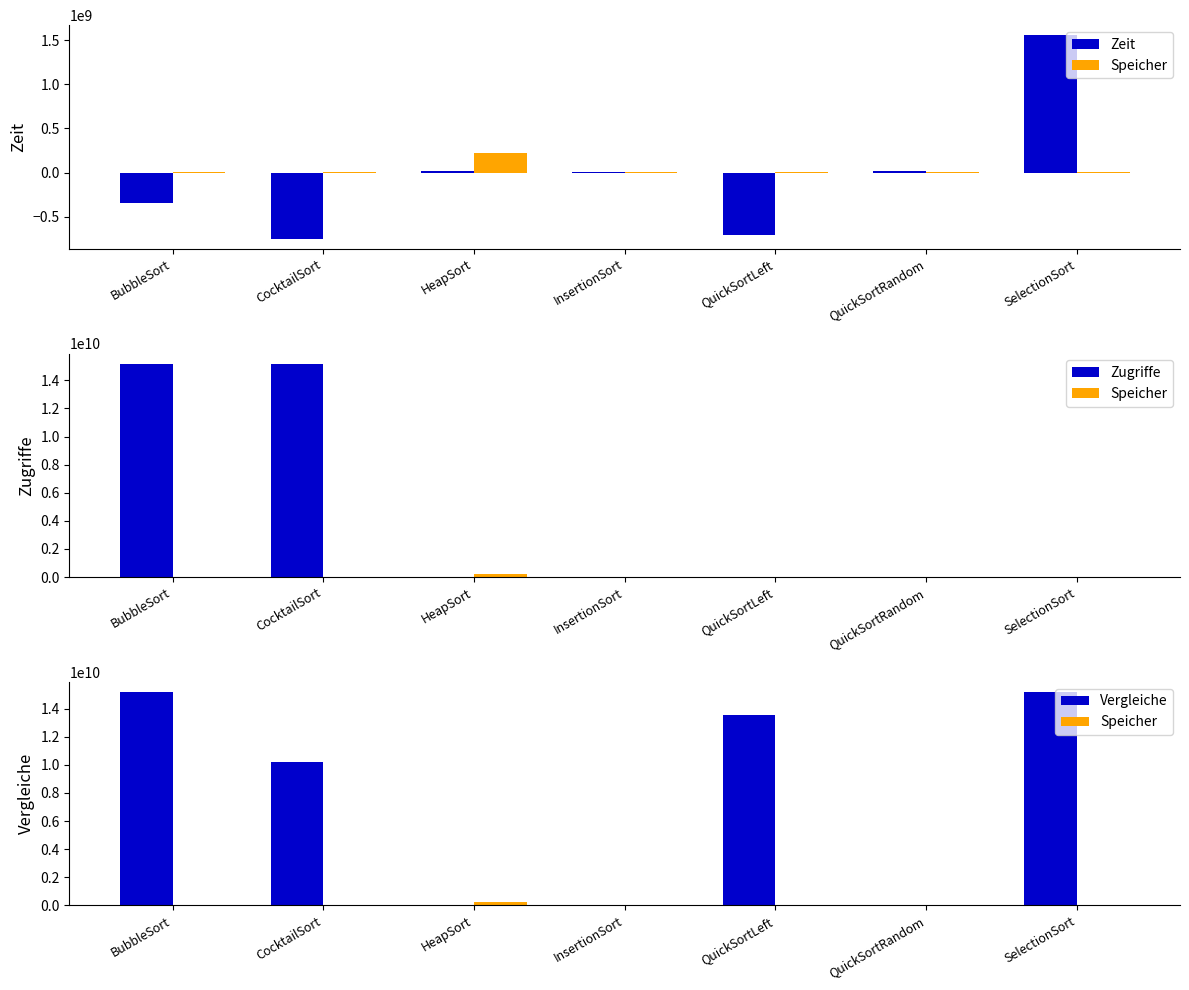

What is the value of the Speicher bar at the 6th from the left?

3200160